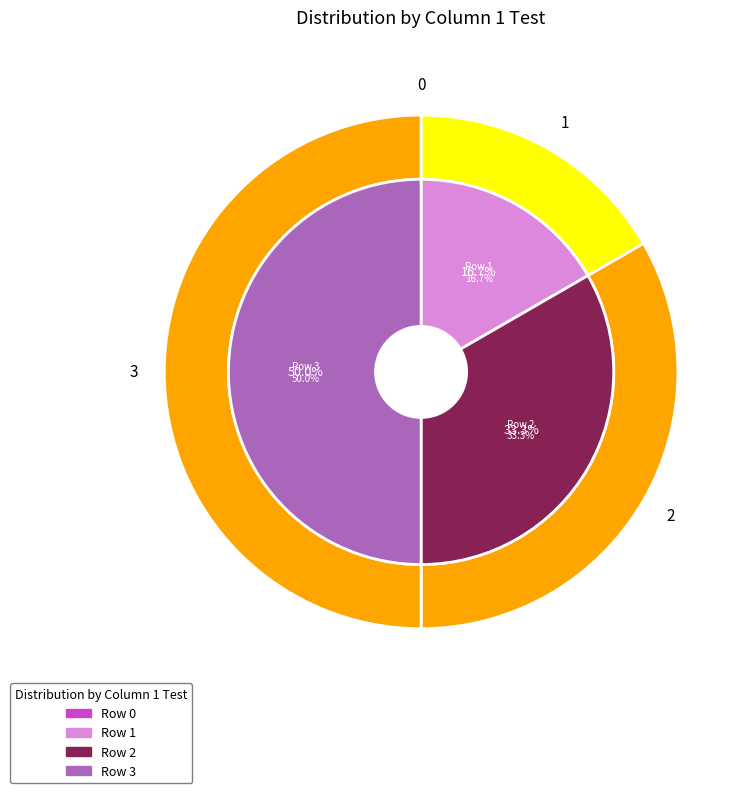

Is it true that Row 2 is 27% of the pie?

False